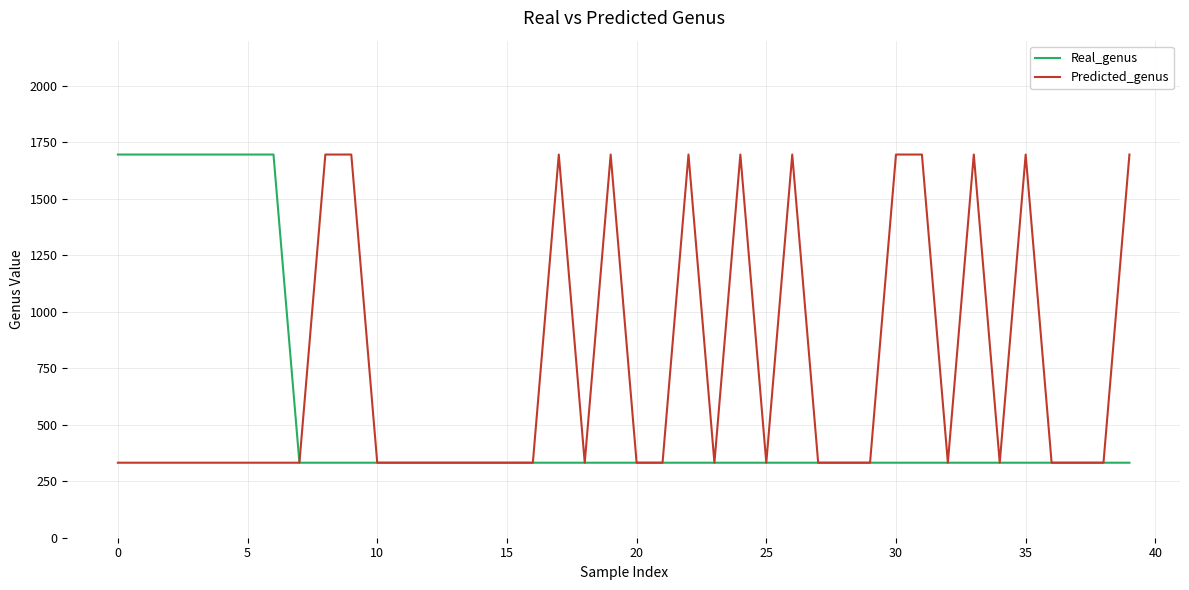

Rank the series by their average value, from highest to lowest.

Predicted_genus, Real_genus